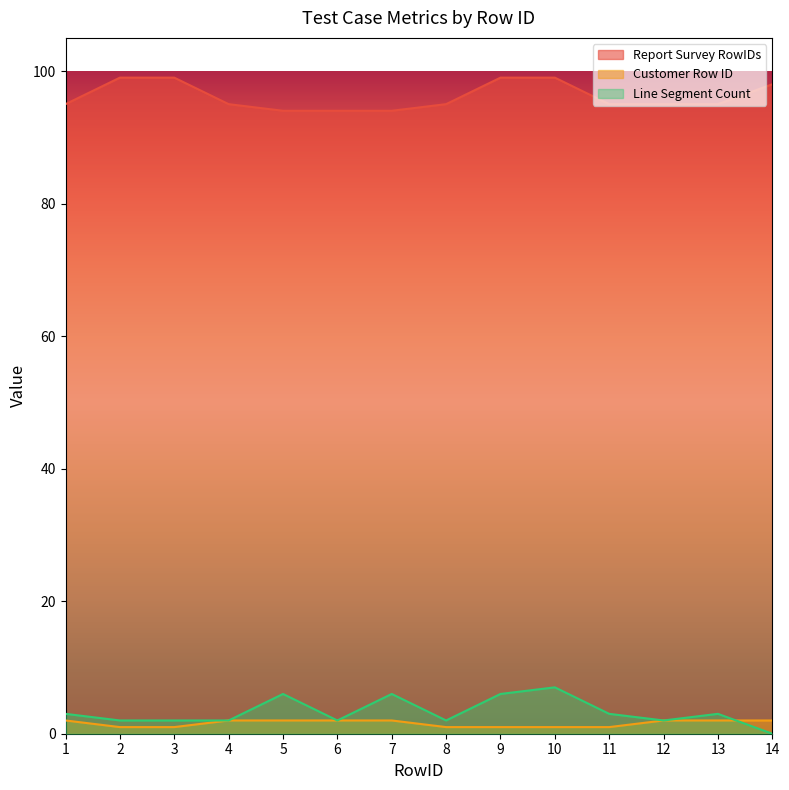

How many lines are shown in the chart?

3